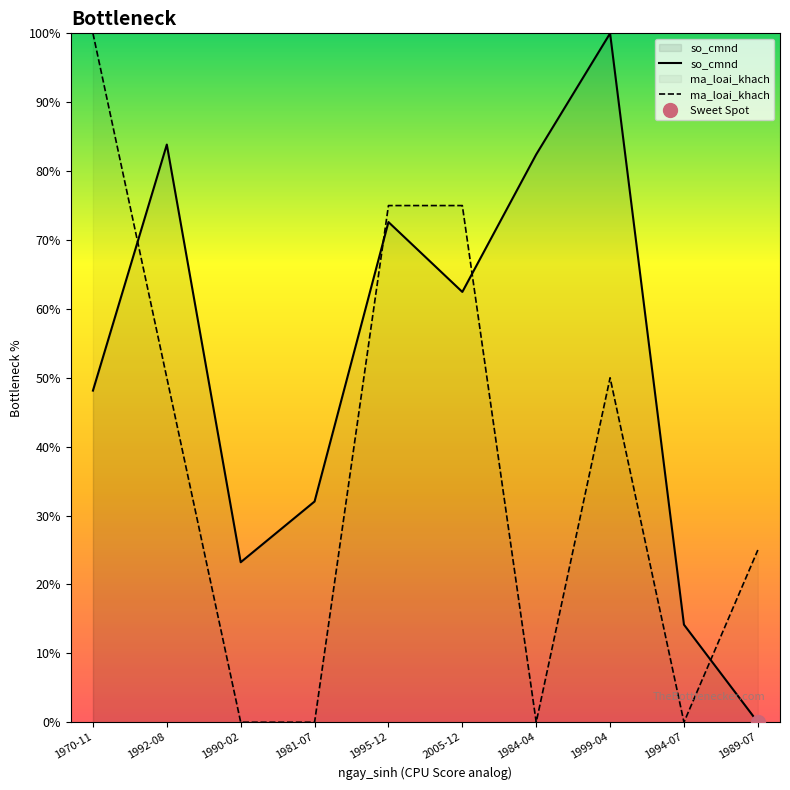

At 1992-08, list the series in order from smallest to largest.

ma_loai_khach, so_cmnd